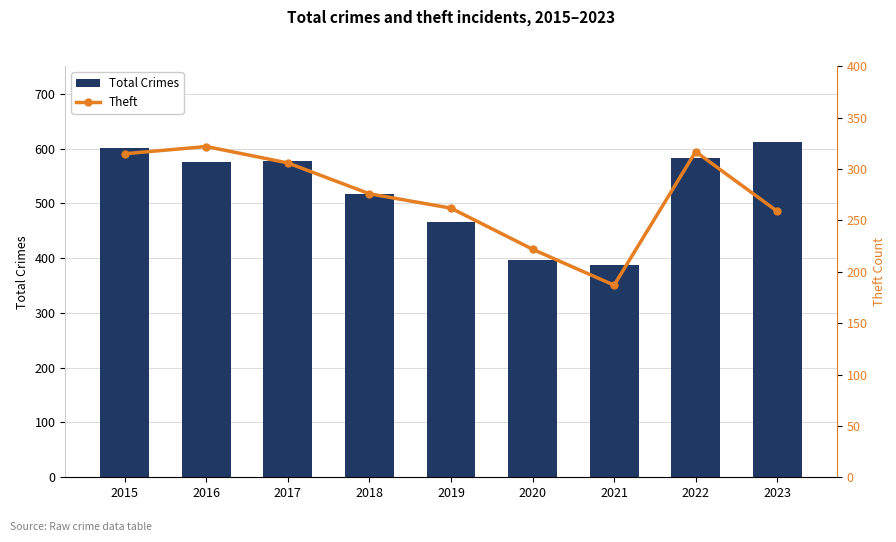

Rank the series by their maximum value, from lowest to highest.

Theft, Total Crimes